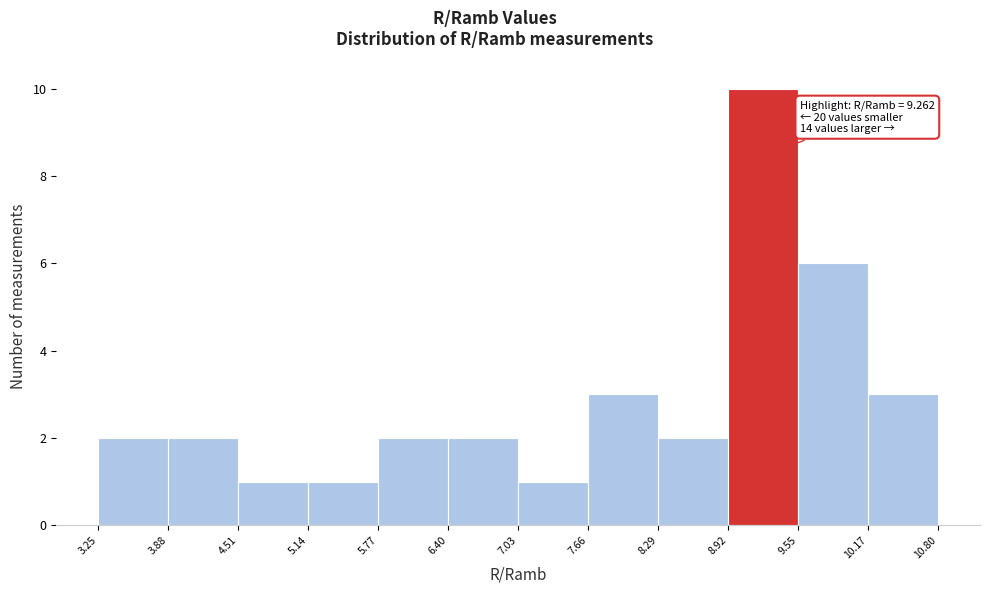

Which range on the x-axis has the tallest bar?

8.92 to 9.55